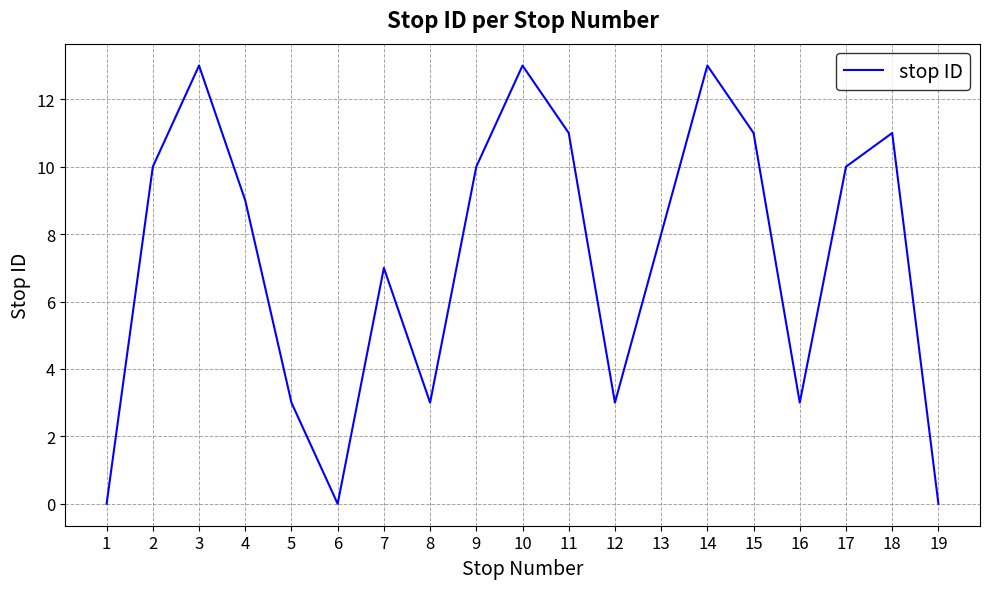

The chart shows a value of 18 at 11. True or false?

False